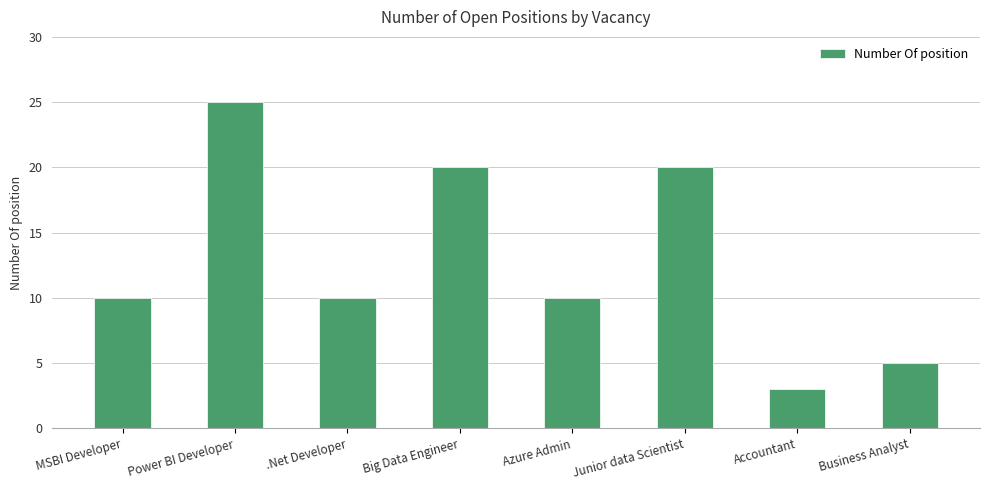

What position from the left is Power BI Developer?

2